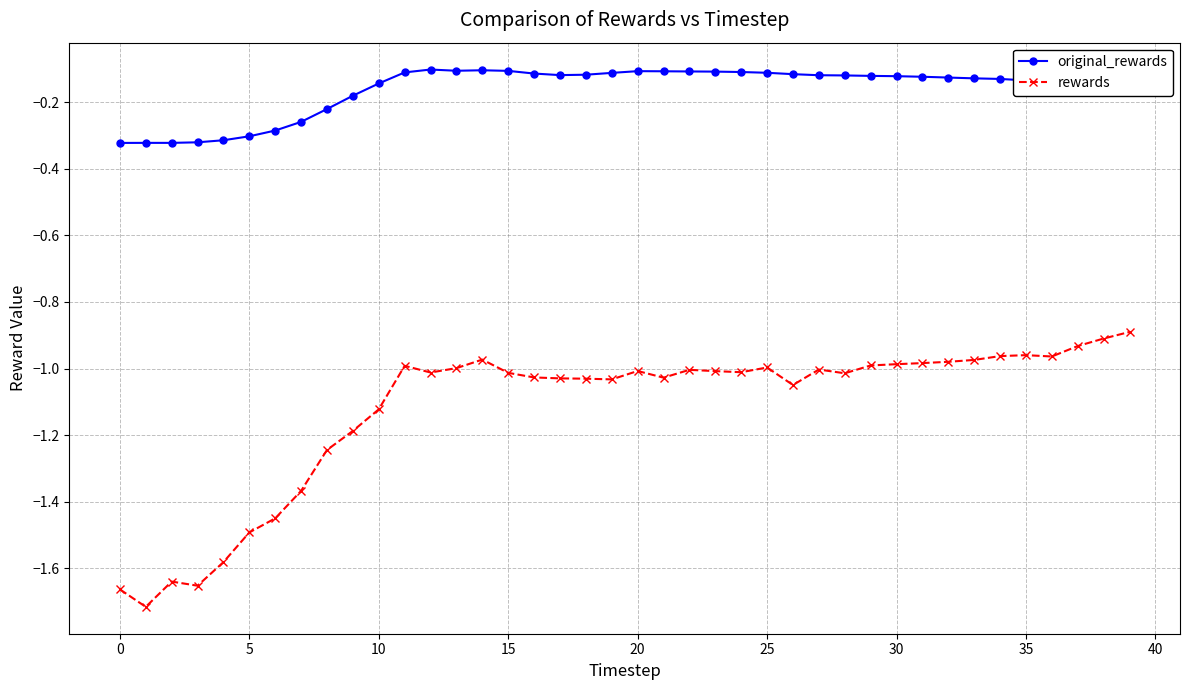

True or false: original_rewards has more than 1 interior local peaks.

True